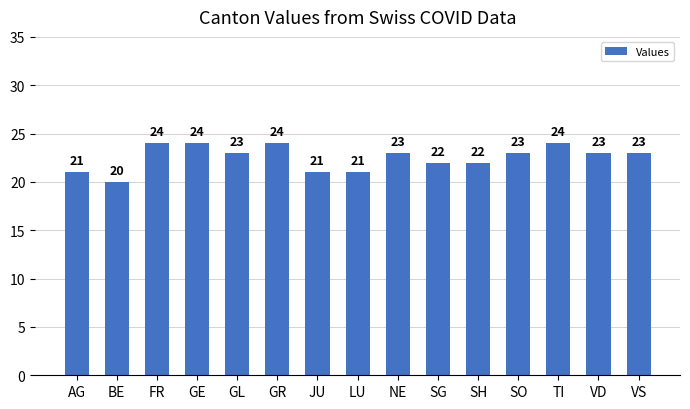

What is the difference between the maximum and minimum values?

4